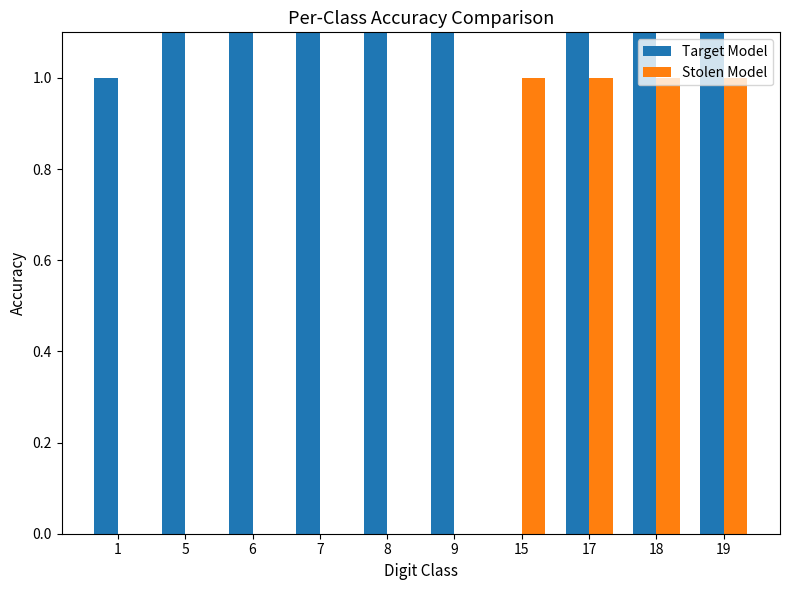

True or false: Target Model has a value of 7 at 7.

True